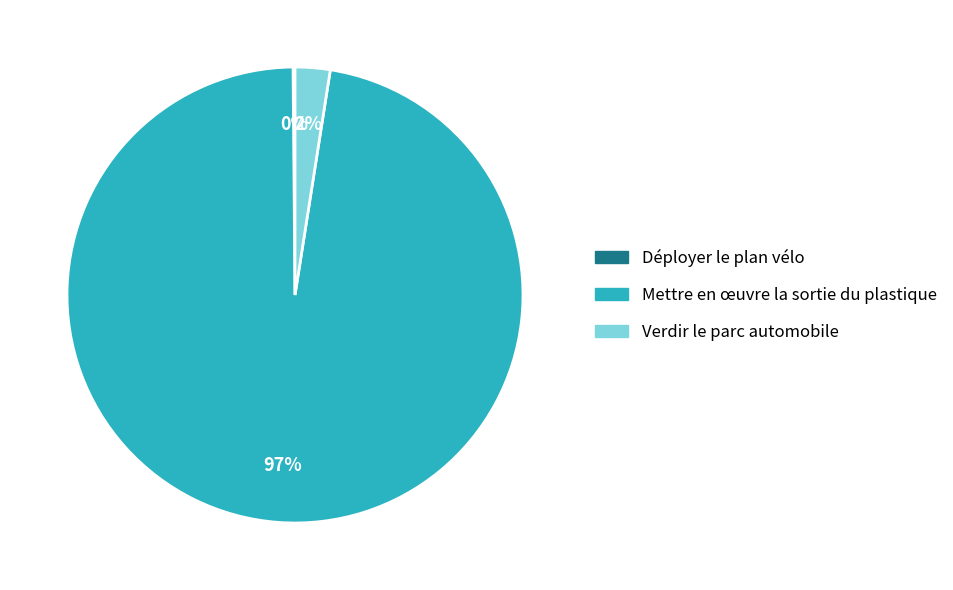

To the nearest percent, what is the combined percentage of Verdir le parc automobile and Mettre en œuvre la sortie du plastique?

100%